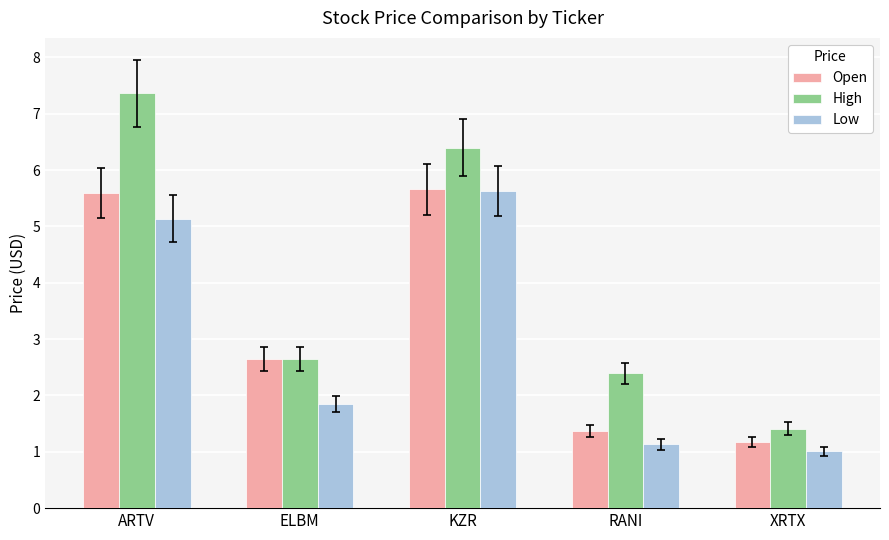

The value of High at ELBM is 2.6. True or false?

True